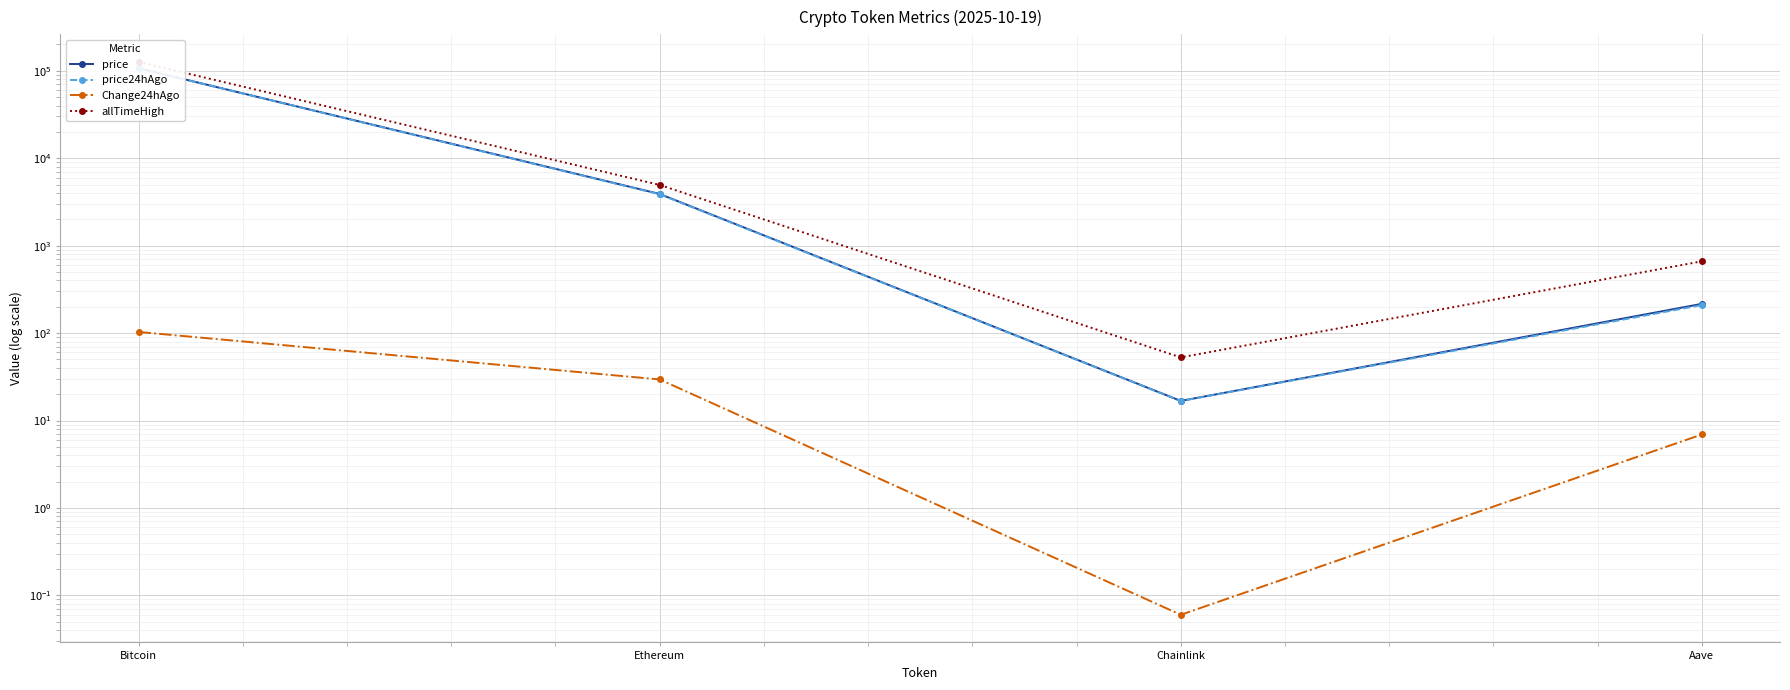

How many lines are shown in the chart?

4